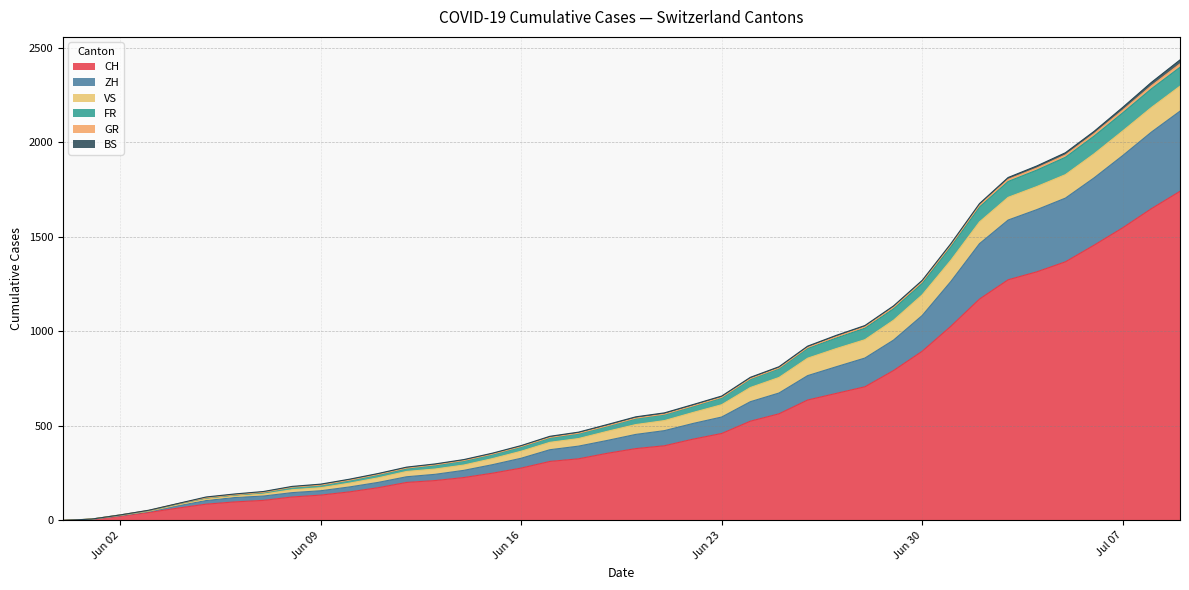

True or false: GR and FR intersect in this chart.

False